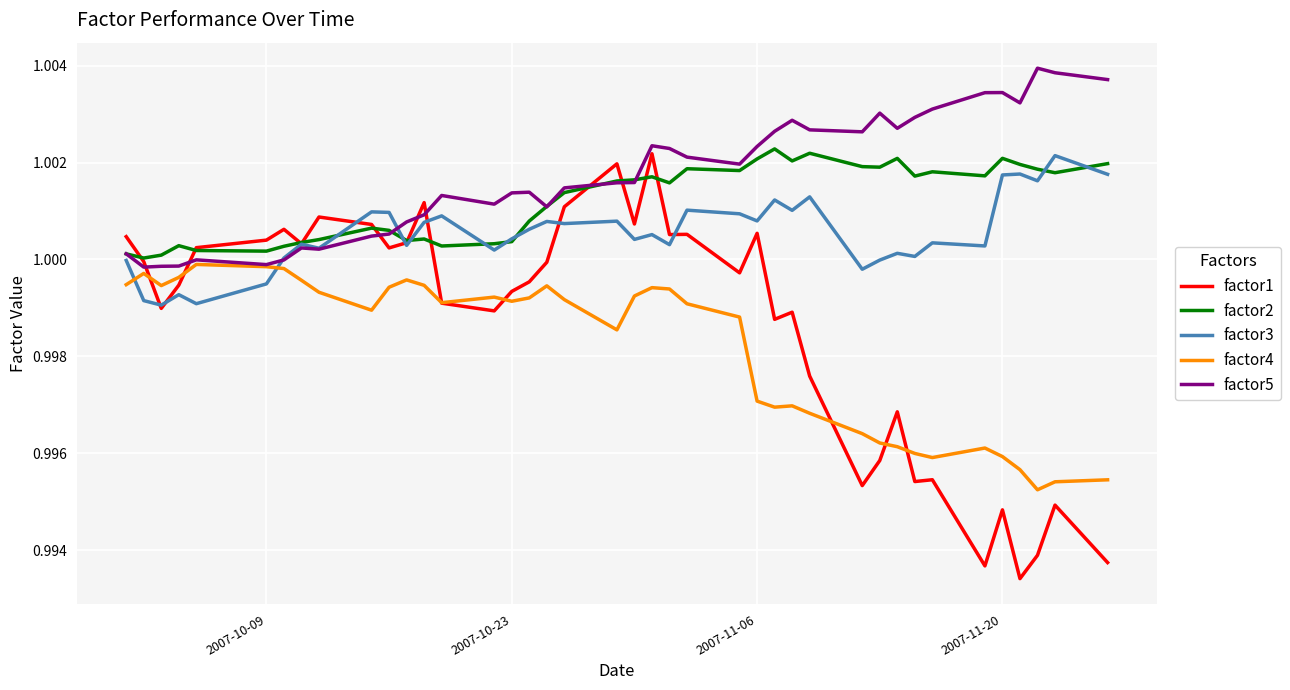

Which series has the largest total across all categories?

factor5